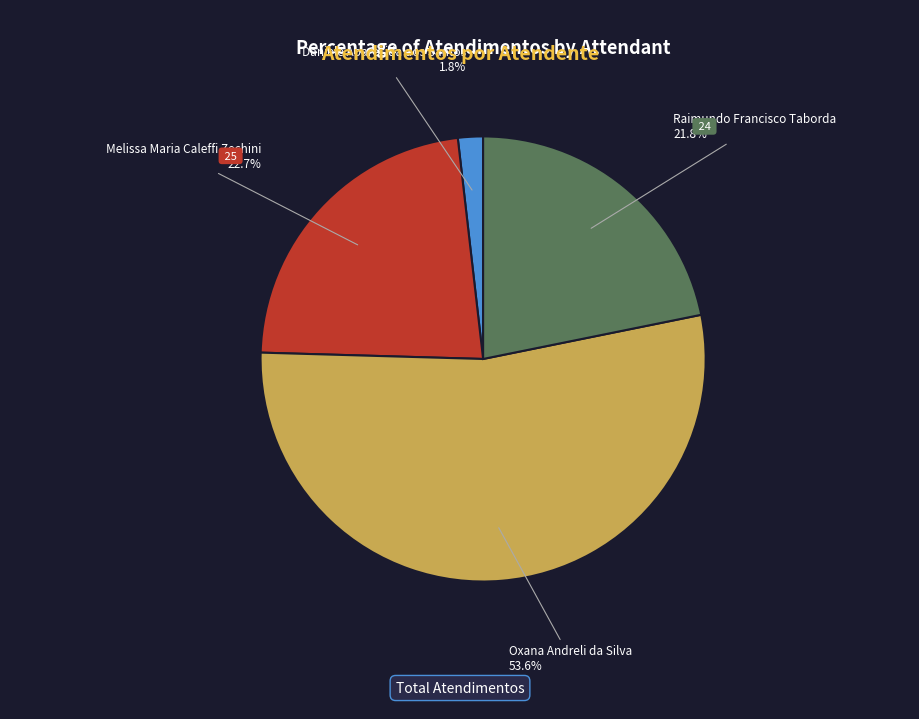

How many segments does this pie chart have?

4